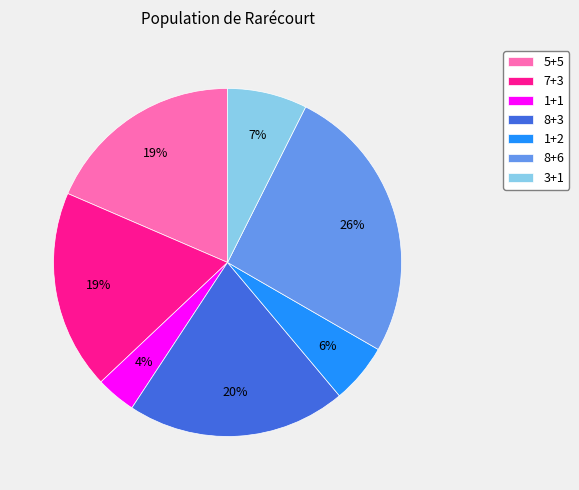

To the nearest percent, what is the average slice percentage?

14%